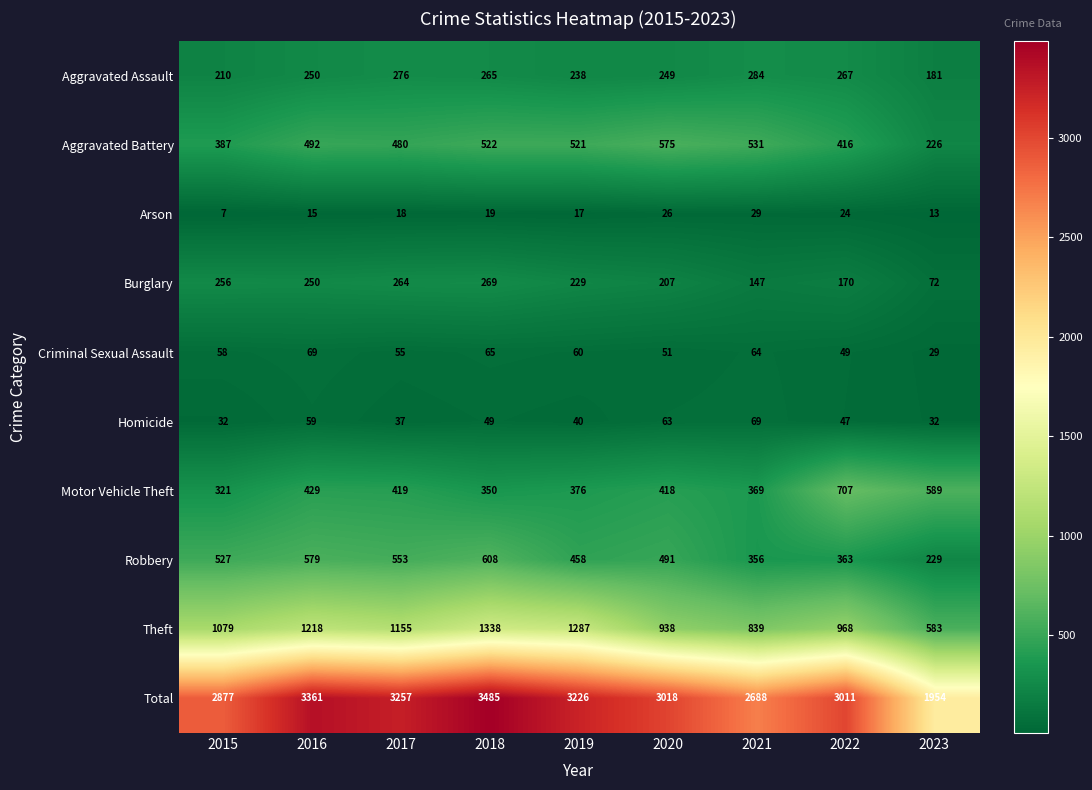

At how many categories does at least one series exceed 1456?

9